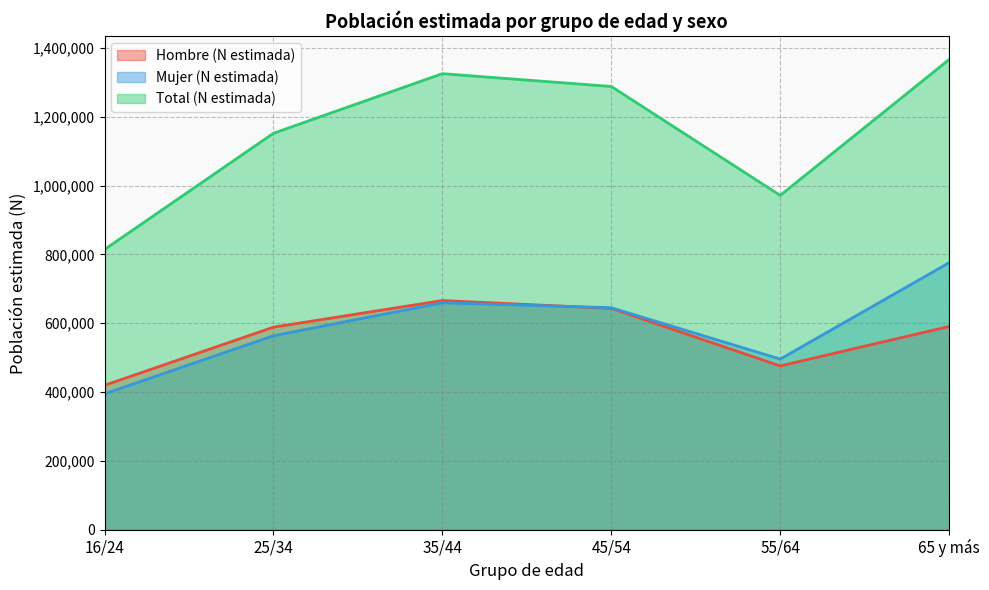

How many values in the Total (N estimada) series exceed 1287973?

2